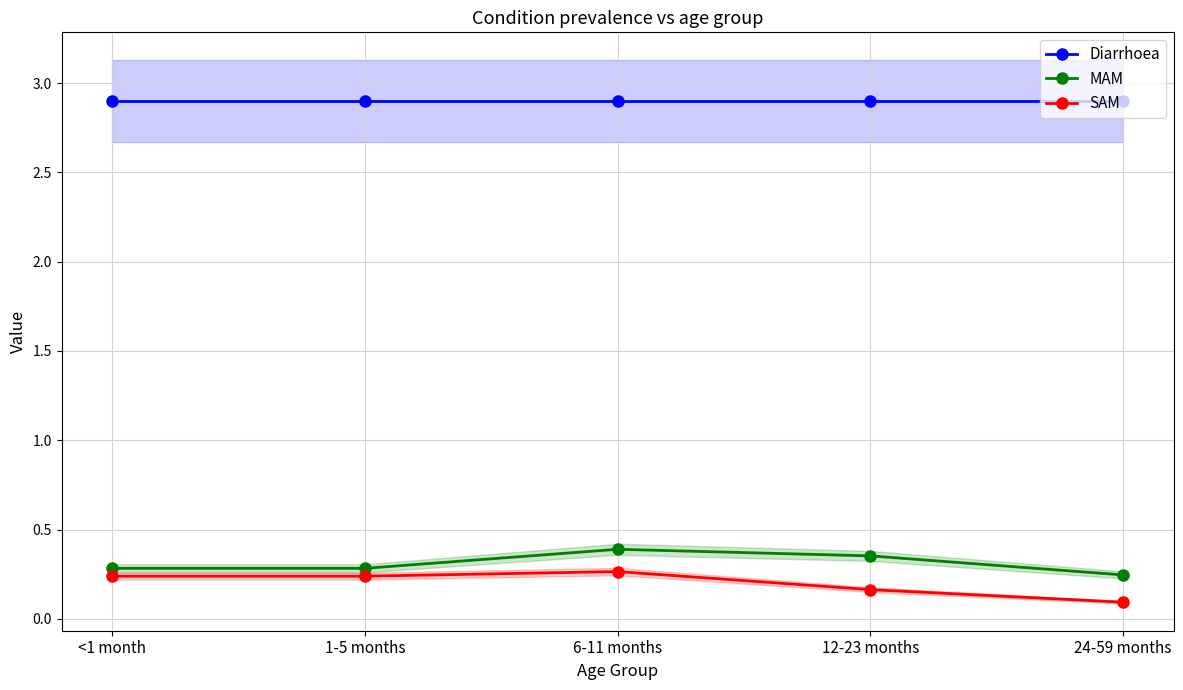

True or false: Diarrhoea and MAM cross at least once.

False